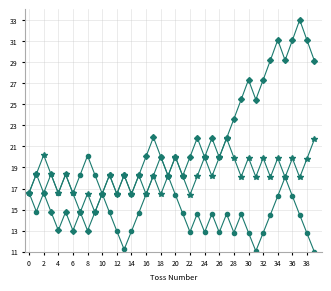

What is the maximum value shown in the chart?

33.0